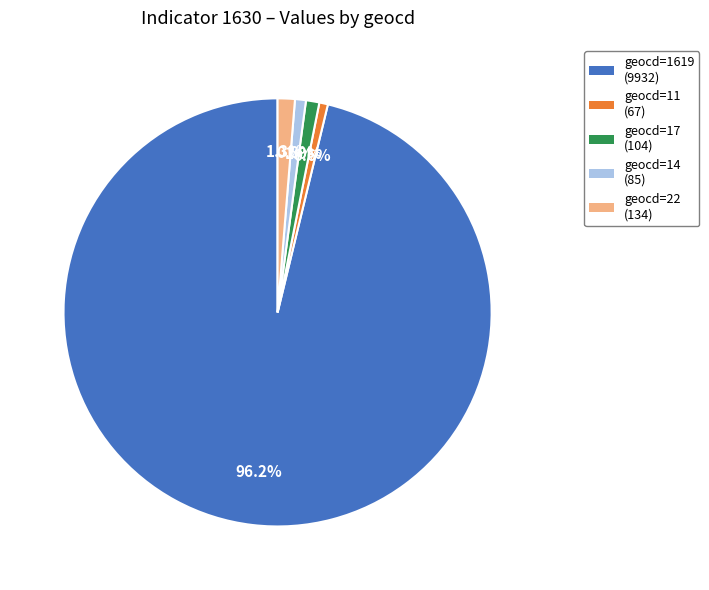

To the nearest percent, what is the average slice percentage?

20%